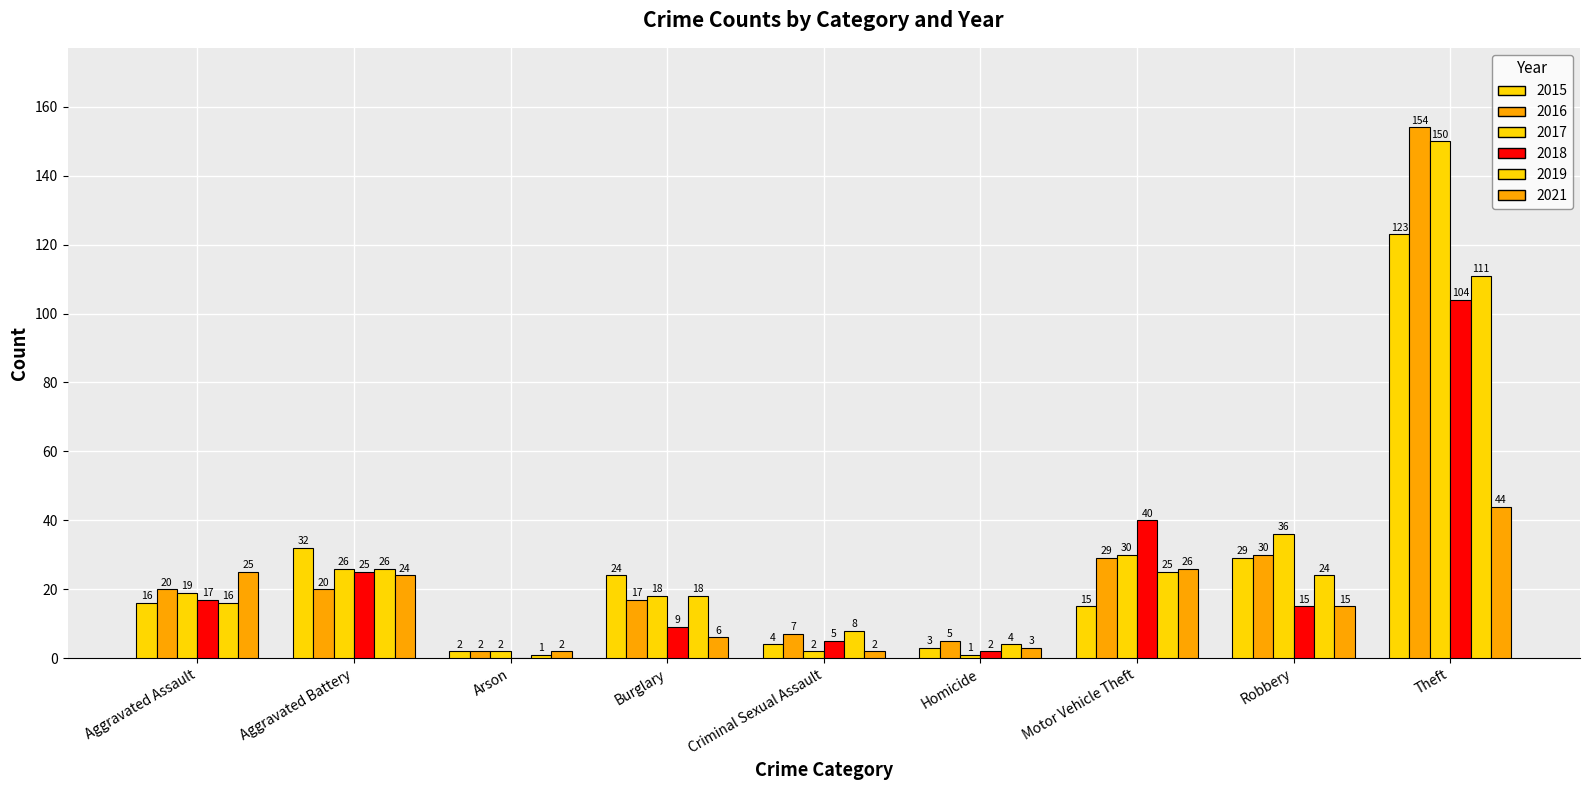

What is the maximum value shown in the chart?

154